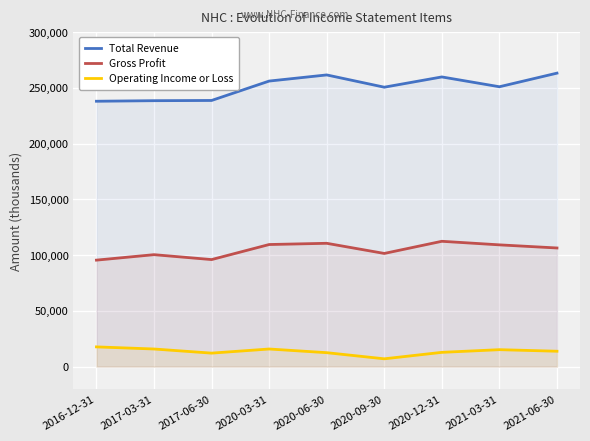

What is the value of the Total Revenue point at the 6th from the left?

250600